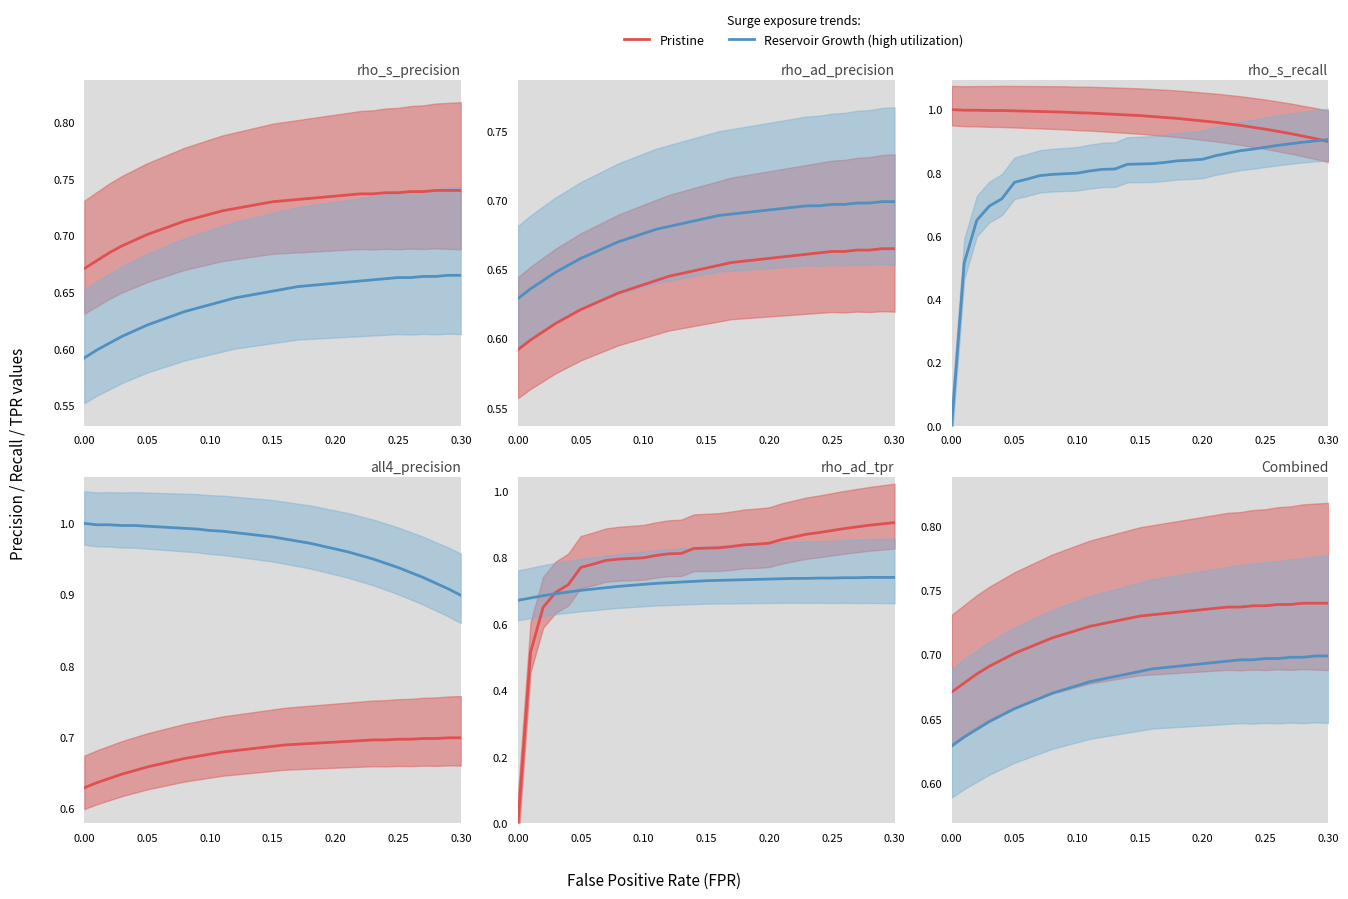

What is the value of the Pristine point at the 5th from the left?

0.7